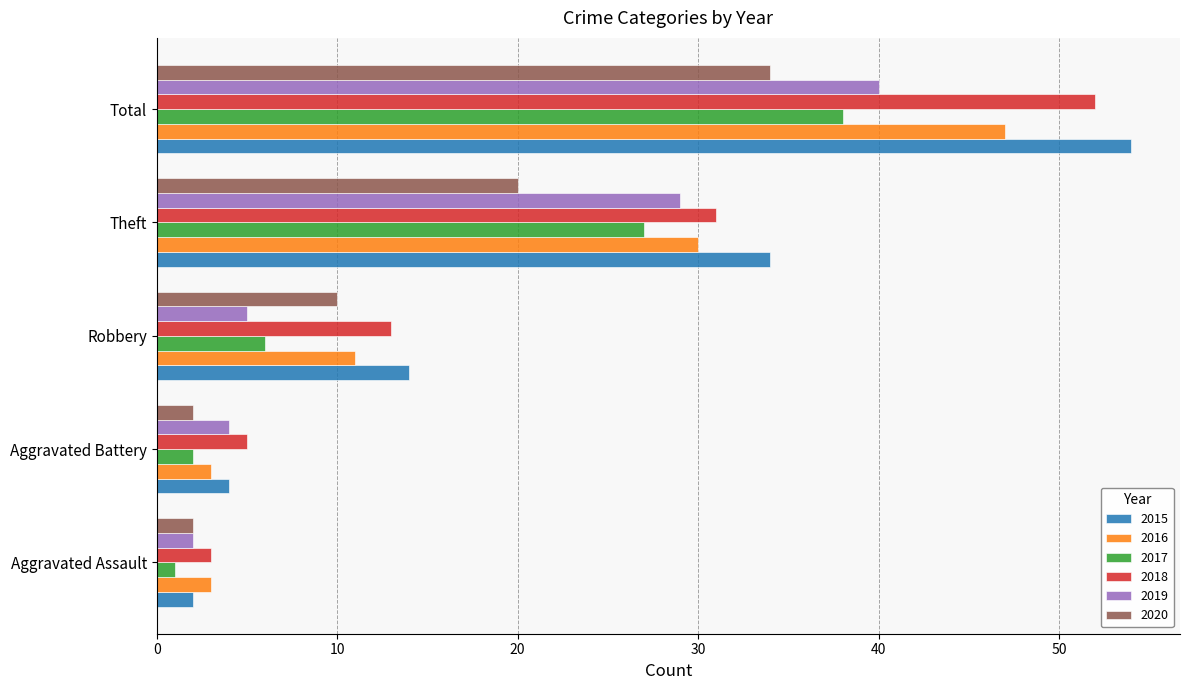

Is the value of 2016 at Theft greater than the value of 2017 at Aggravated Assault?

Yes